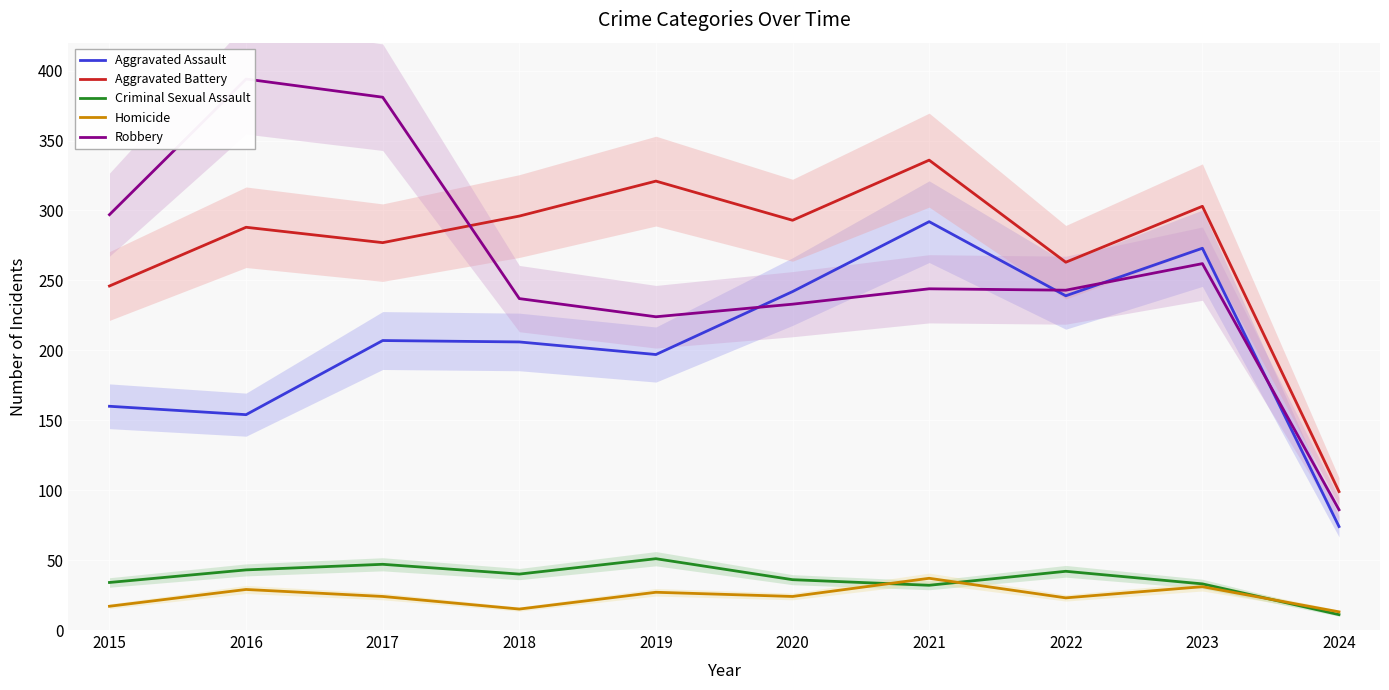

What is the maximum value for Aggravated Assault?

292